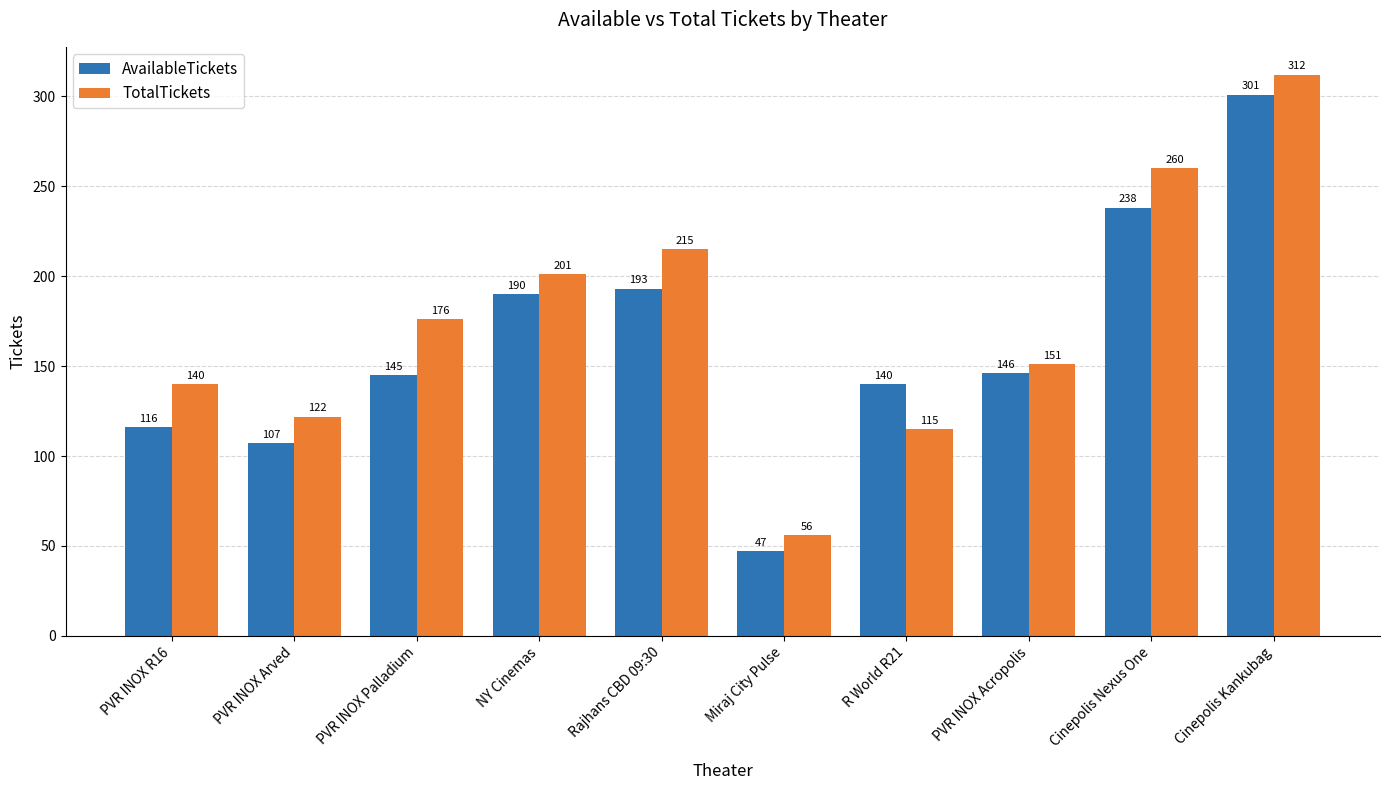

Is it true that TotalTickets equals 342 at Rajhans CBD 09:30?

False